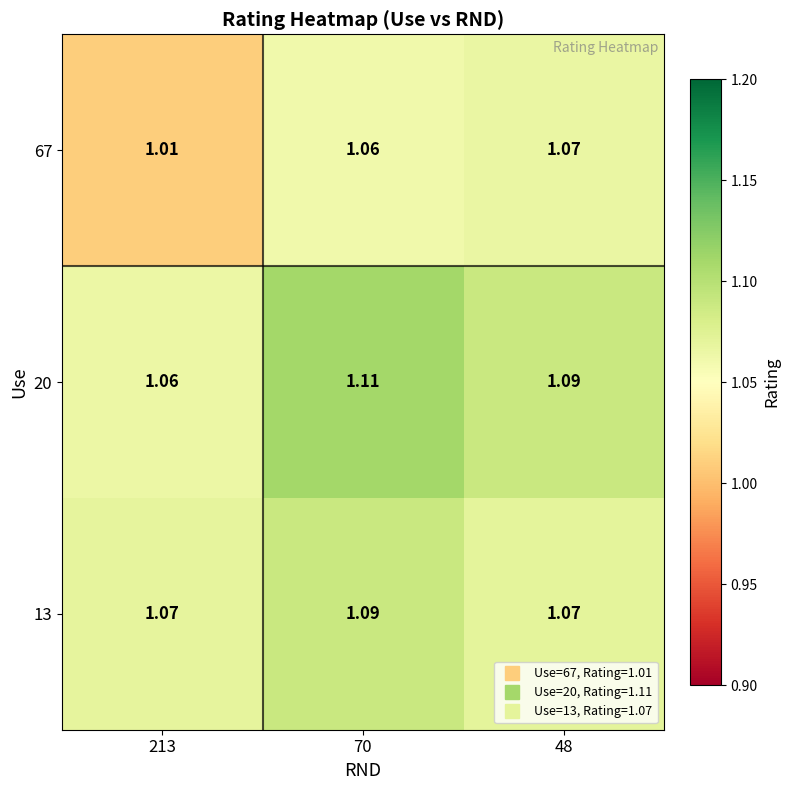

Is the value of 67 at 48 greater than the value of 13 at 70?

No